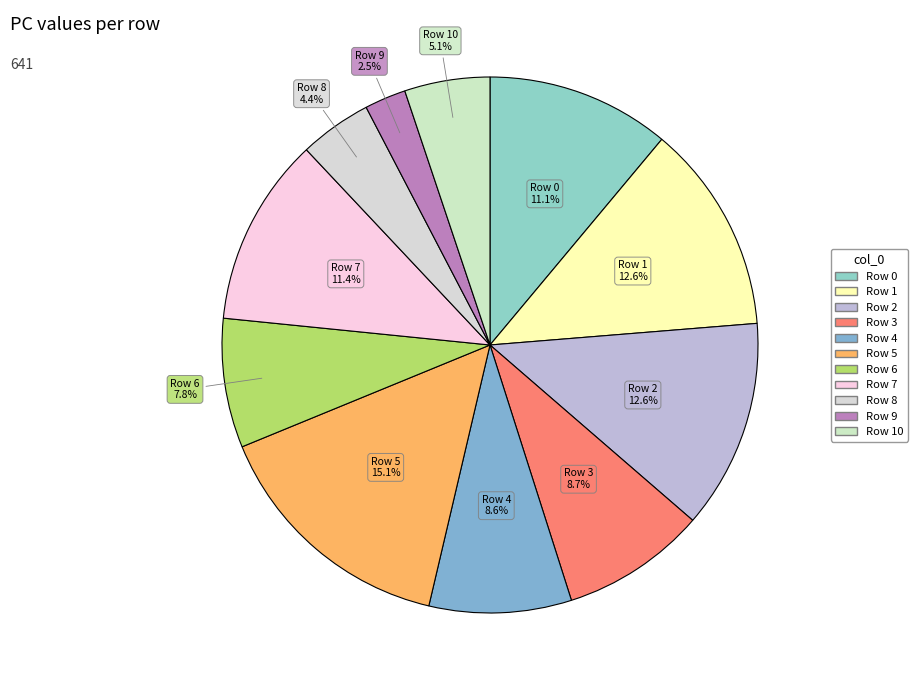

How many slices are in this pie chart?

11